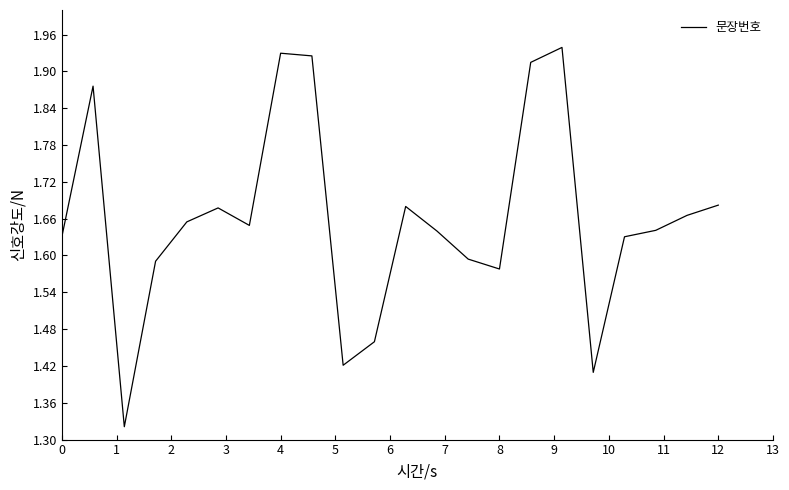

True or false: there are more than 2 points higher than both neighbors.

True